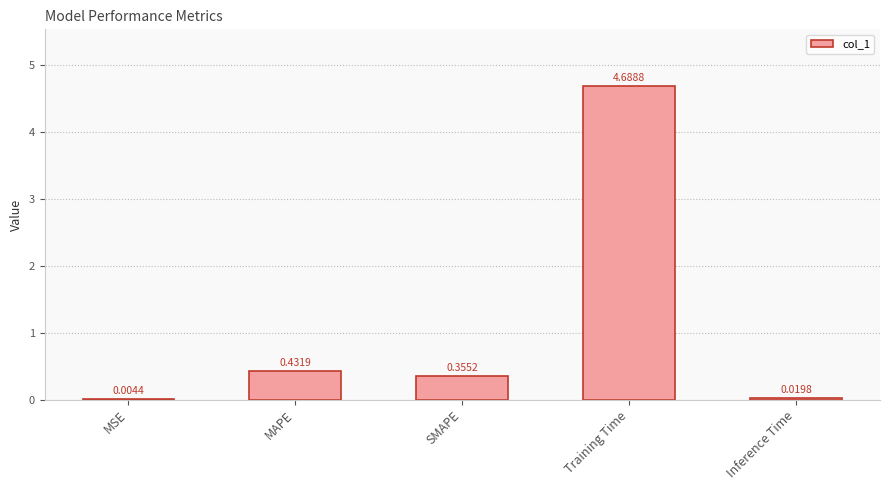

True or false: the data shows 4.7 at Training Time.

True